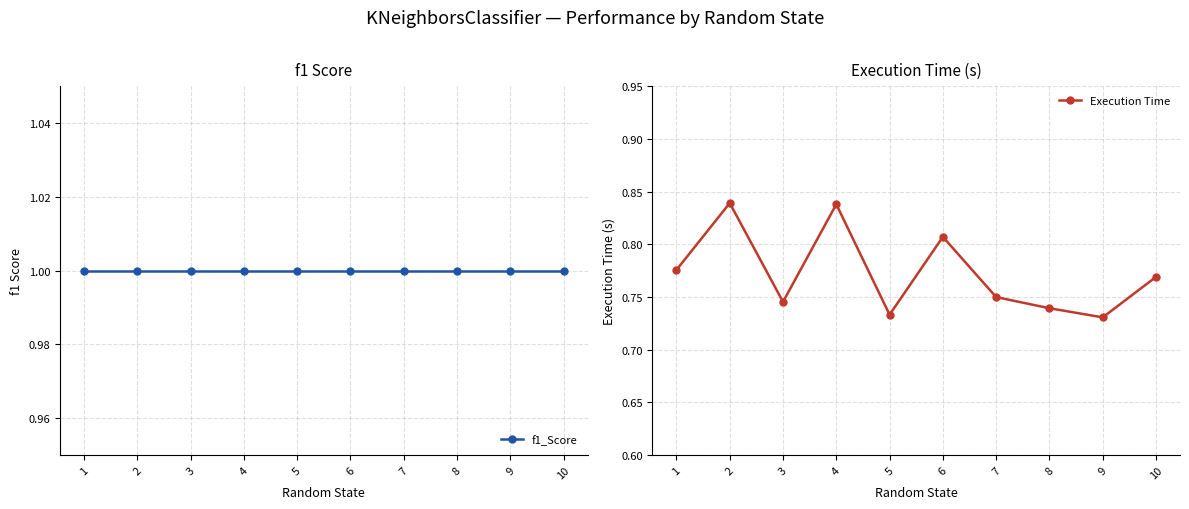

What is the sum of the f1_Score values at 7 and 4?

2.0